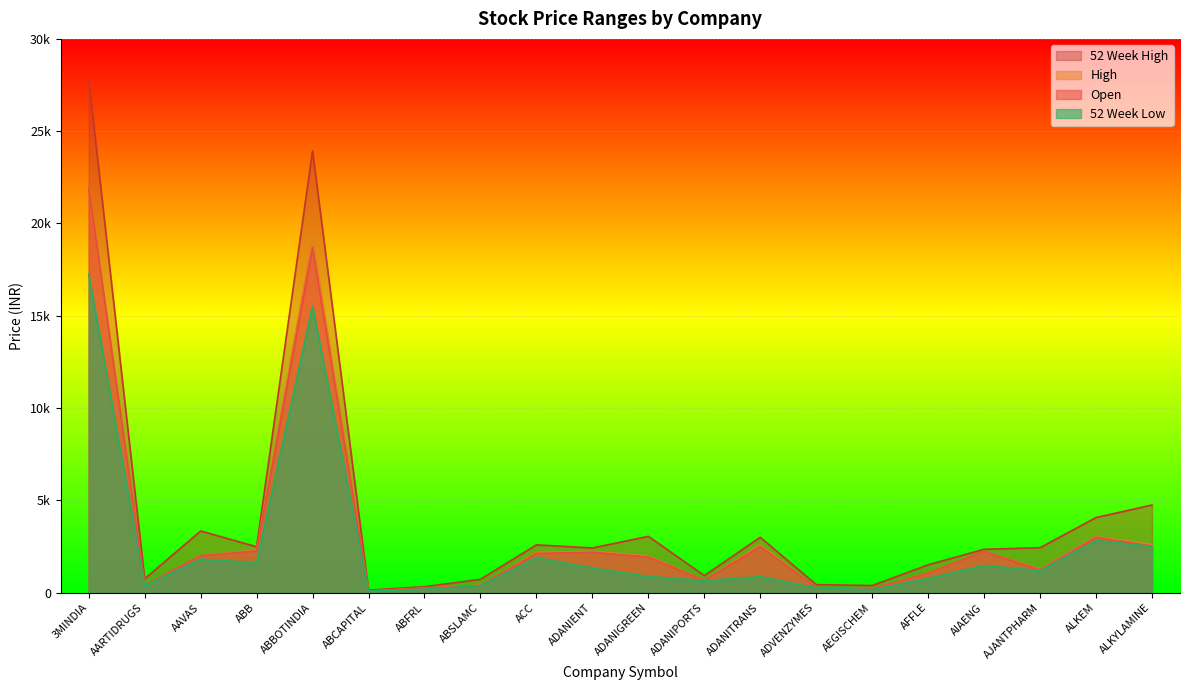

Which category has the highest value in the High series?

3MINDIA